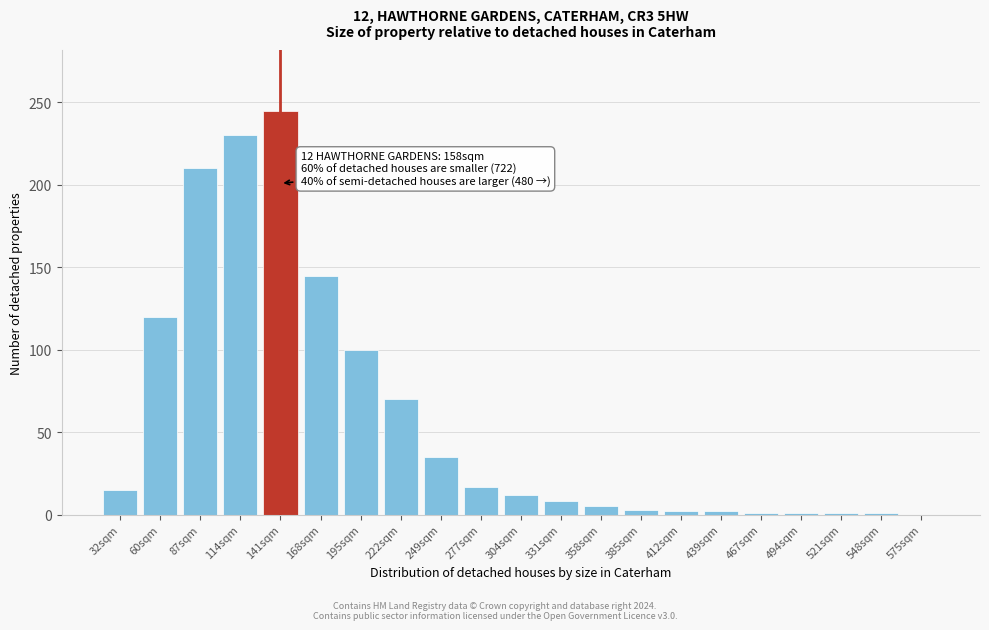

What is the greatest value displayed?

245